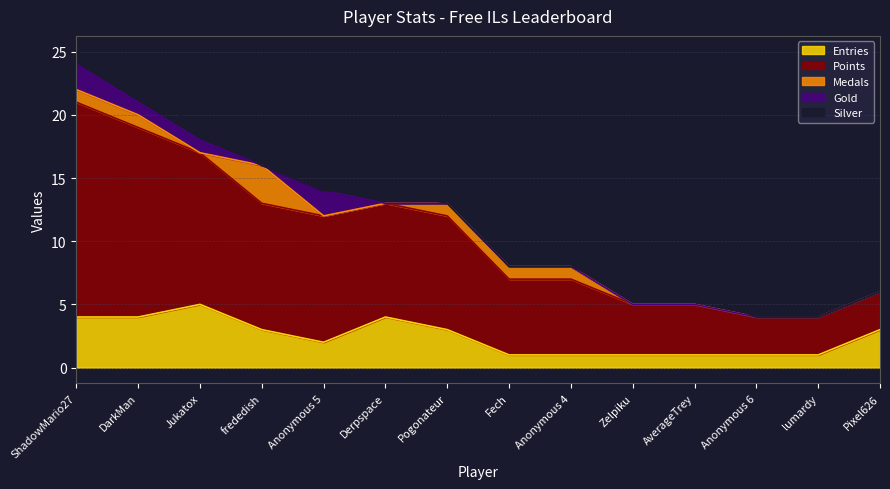

What is the average value of the Entries series?

2